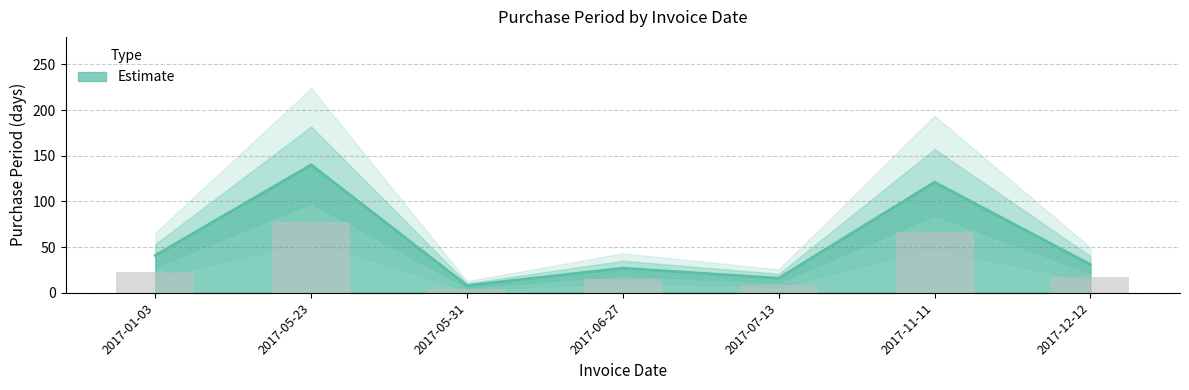

Count the number of categories in the chart.

7